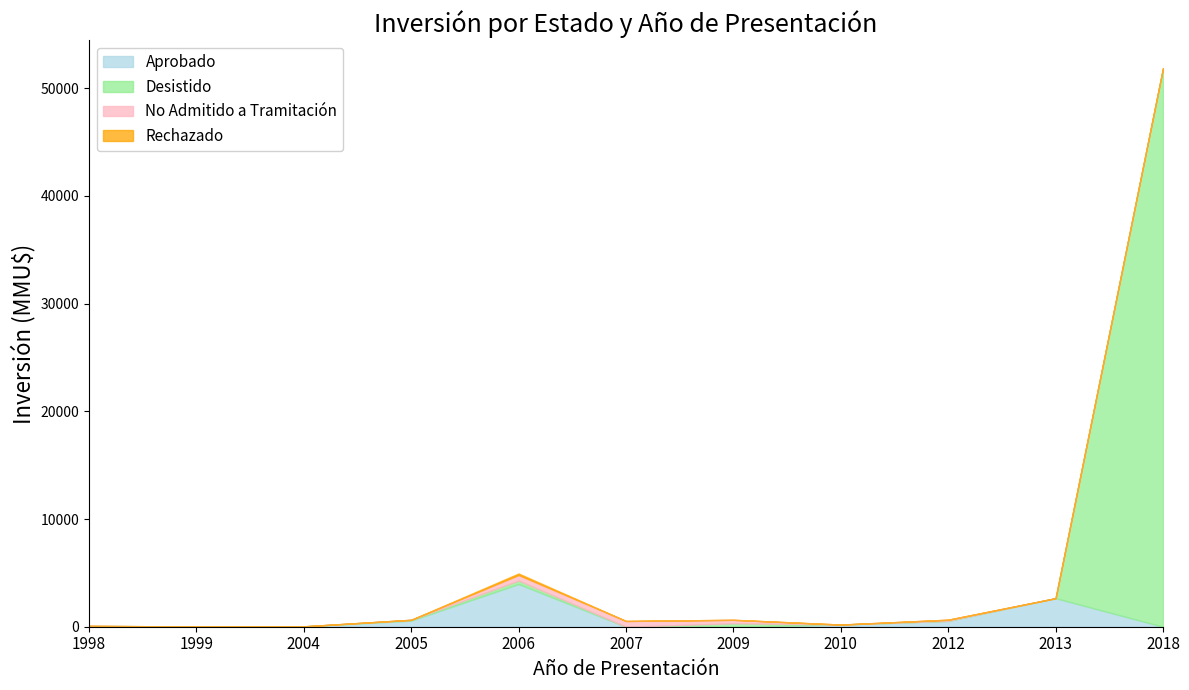

True or false: Rechazado and No Admitido a Tramitación intersect in this chart.

False